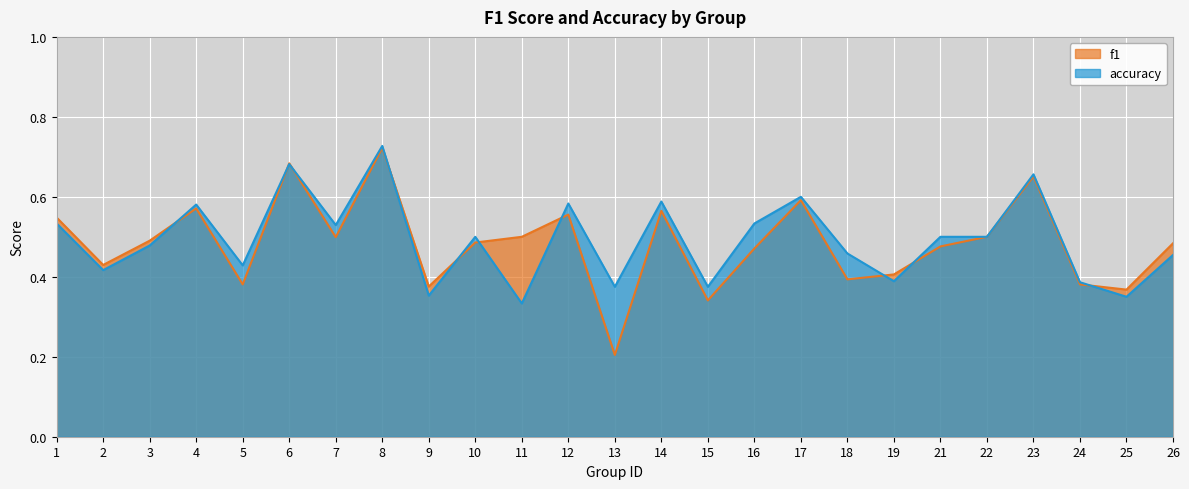

At 3, list the series in order from smallest to largest.

accuracy, f1